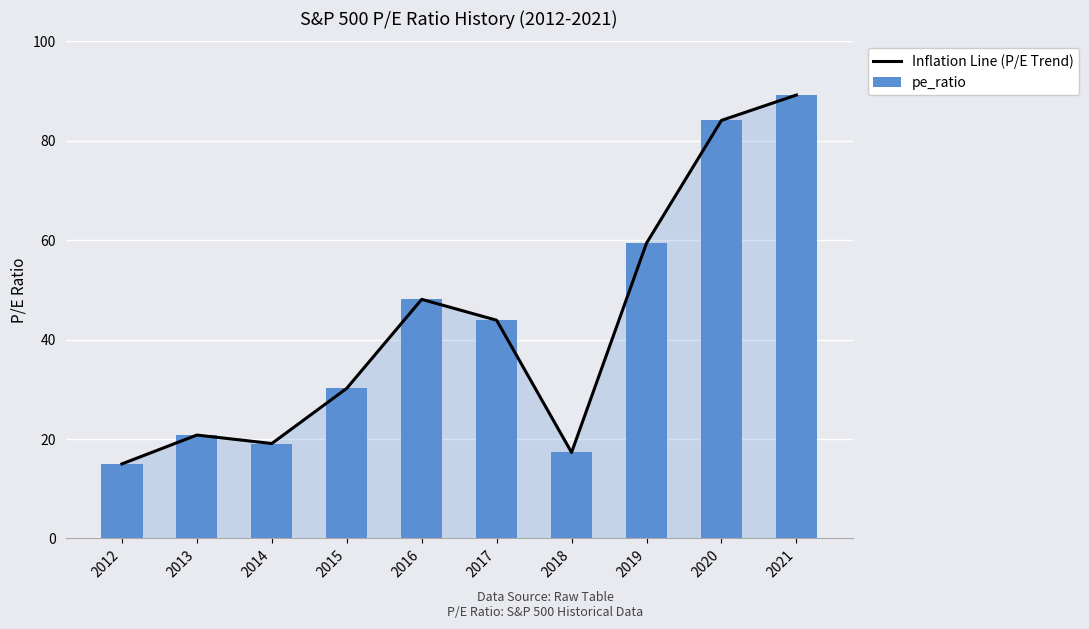

True or false: Inflation Line (P/E Trend) has a value of 59.4 at 2019.

True